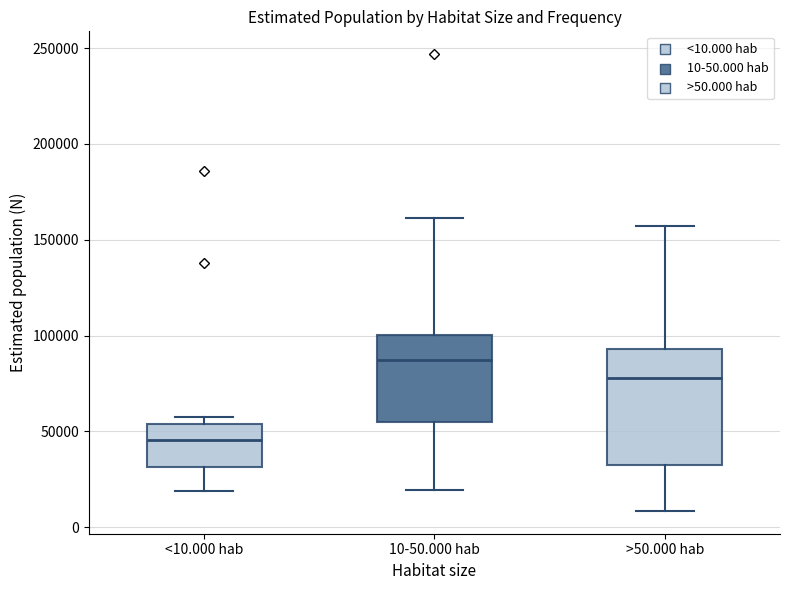

Comparing the boxes themselves (not the whiskers), which one is the tallest?

>50.000 hab